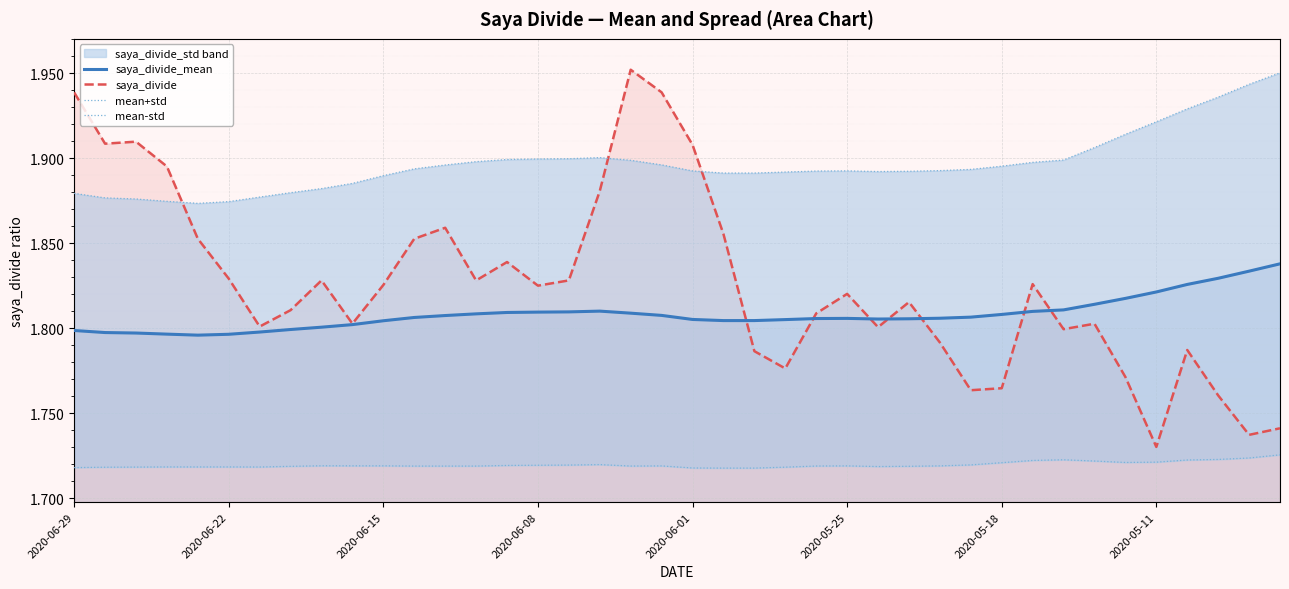

Is the value of saya_divide at 2020-05-11 greater than the value of saya_divide_mean at 2020-05-25?

No